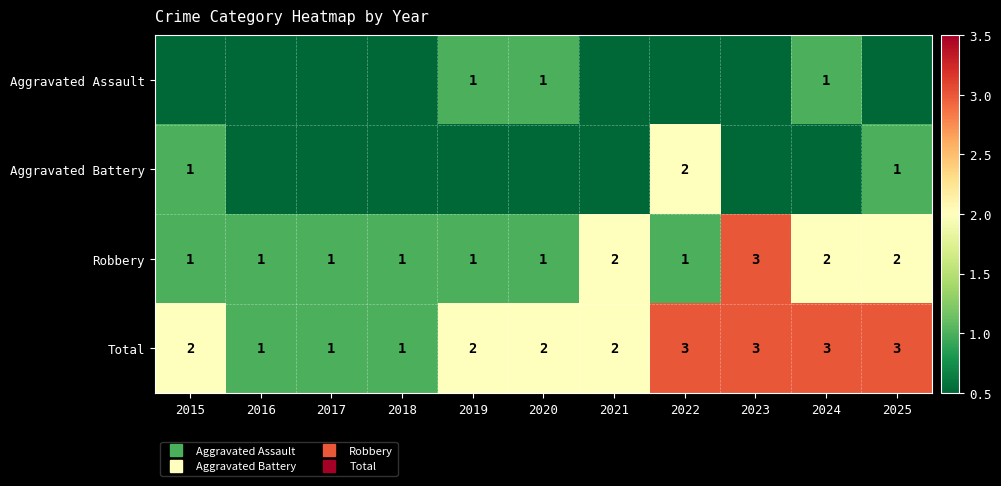

Rank the series by their maximum value, from lowest to highest.

Aggravated Assault, Aggravated Battery, Robbery, Total